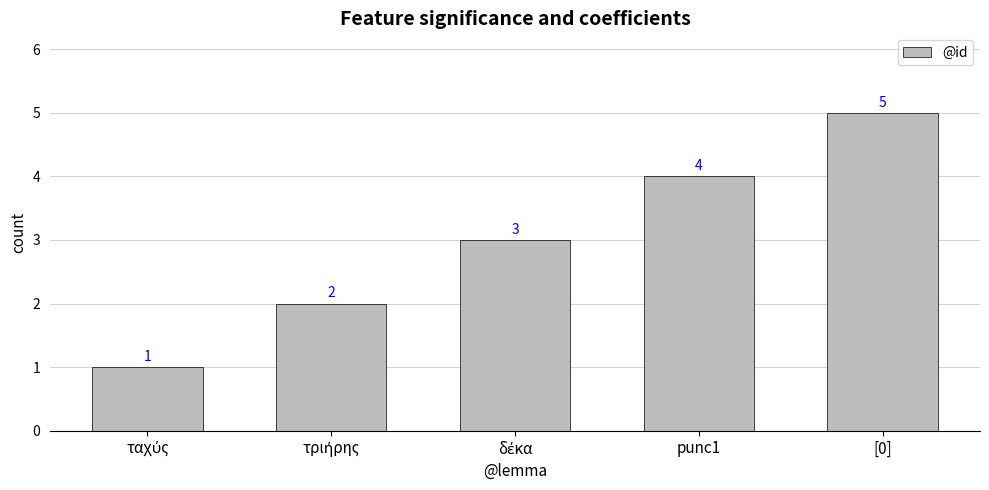

How many bars are there in total?

5